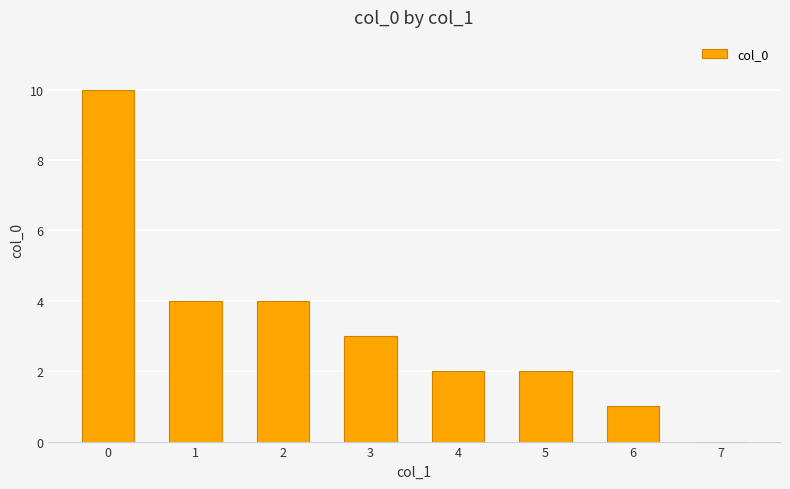

How many positive values are there?

7